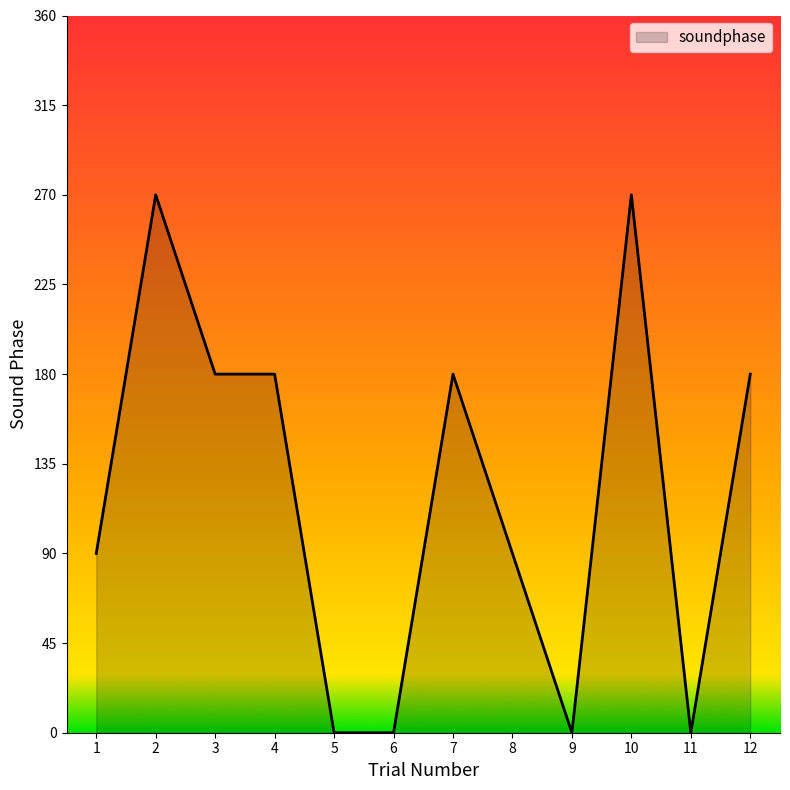

Does the chart have visible grid lines?

No